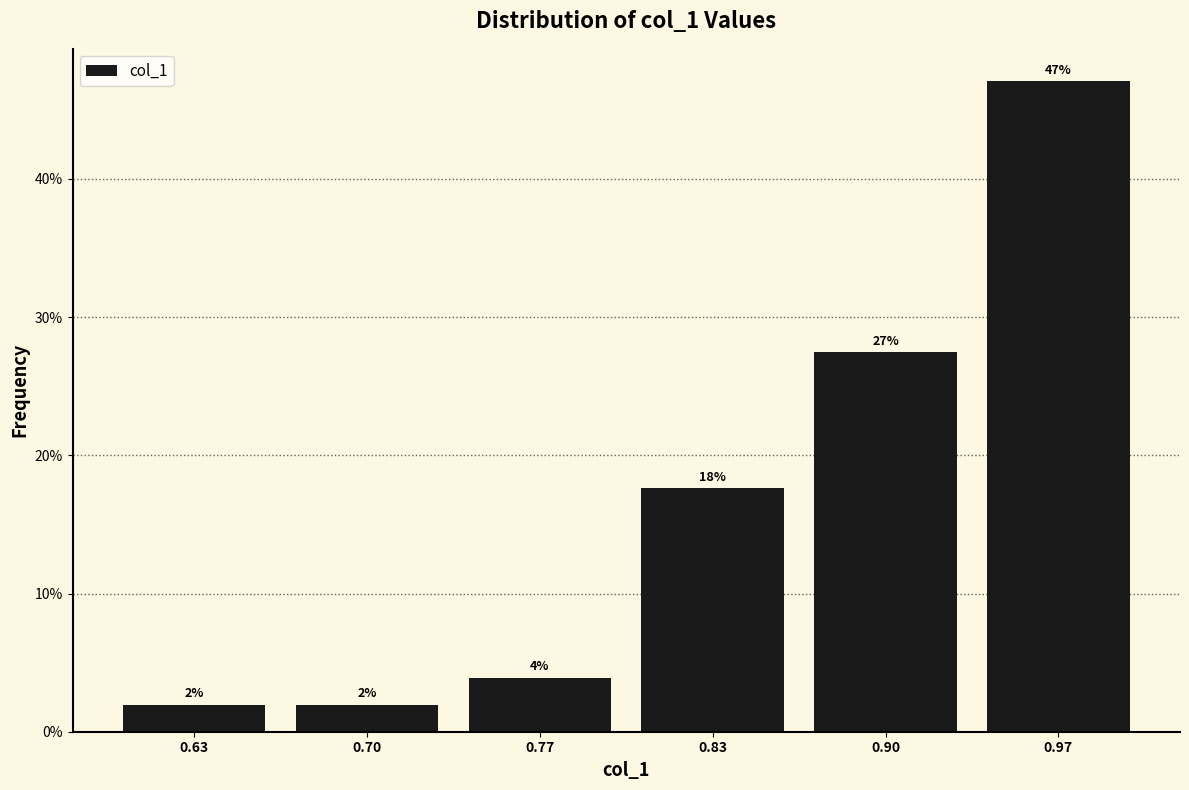

Over which range of the x-axis is the bar tallest?

0.93 to 1.00